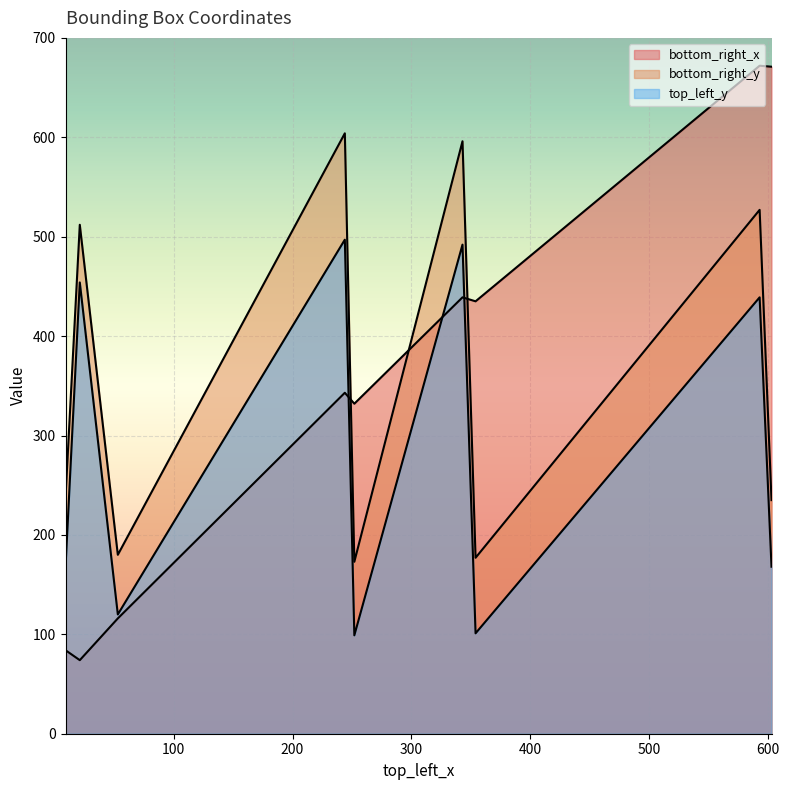

Reading left to right, list all the values displayed in this chart.

bottom_right_x: 343=439	9=84	244=343	593=672	354=435	252=332	603=671	53=116	21=74
bottom_right_y: 343=596	9=238	244=604	593=527	354=177	252=173	603=235	53=180	21=512
top_left_y: 343=492	9=168	244=497	593=439	354=101	252=99	603=168	53=120	21=454